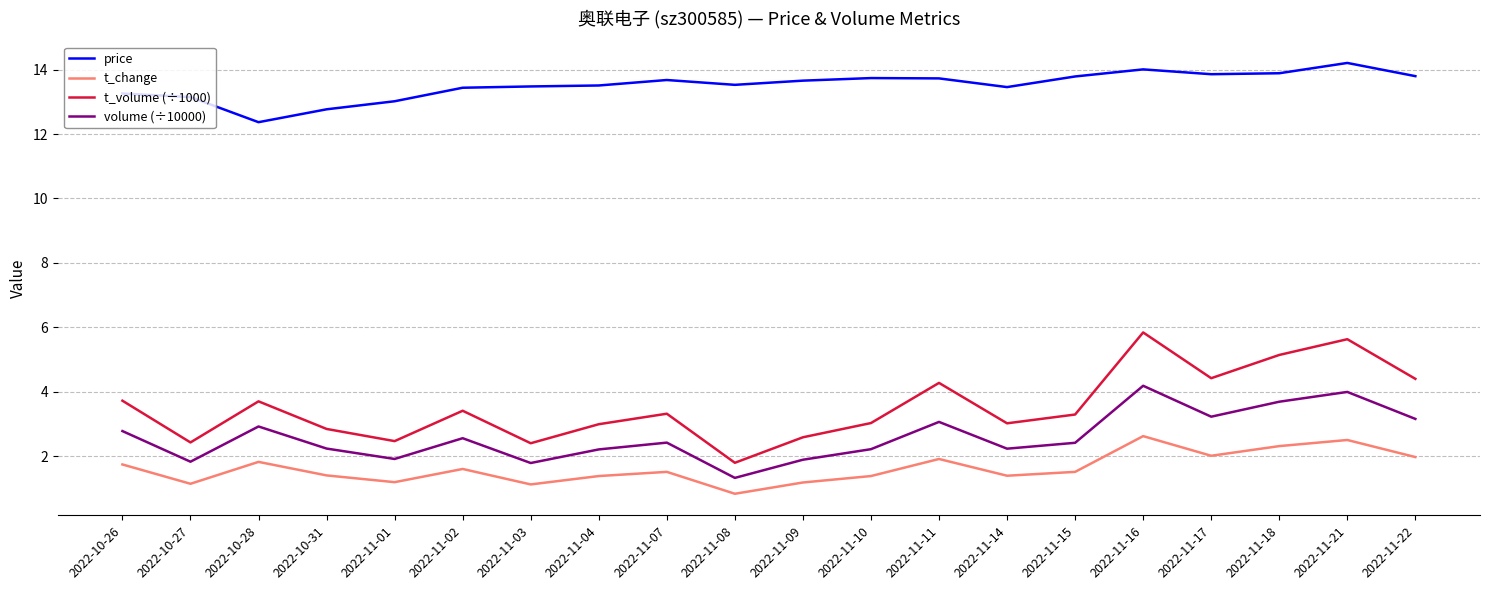

Is it true that t_volume (÷1000) equals 1.3 at 2022-10-31?

False